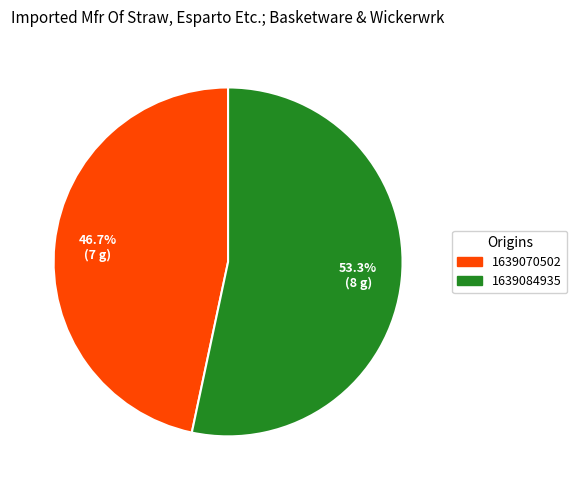

Is there a majority slice in this chart?

Yes